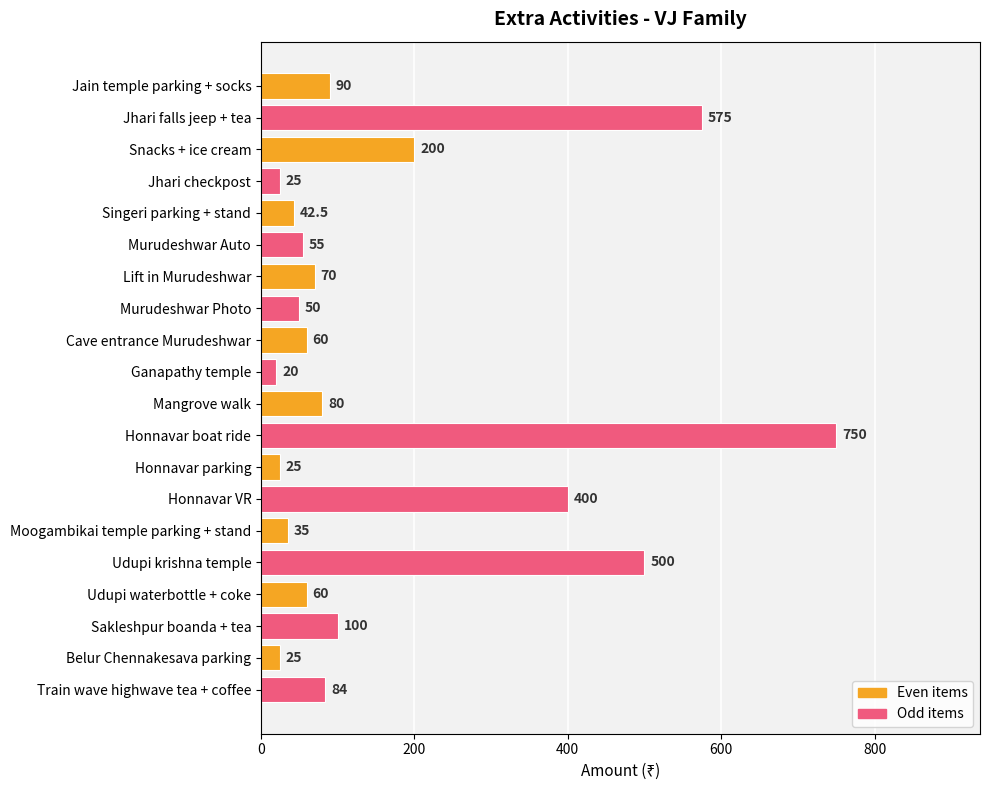

Which category has the lowest value across all series?

Ganapathy temple